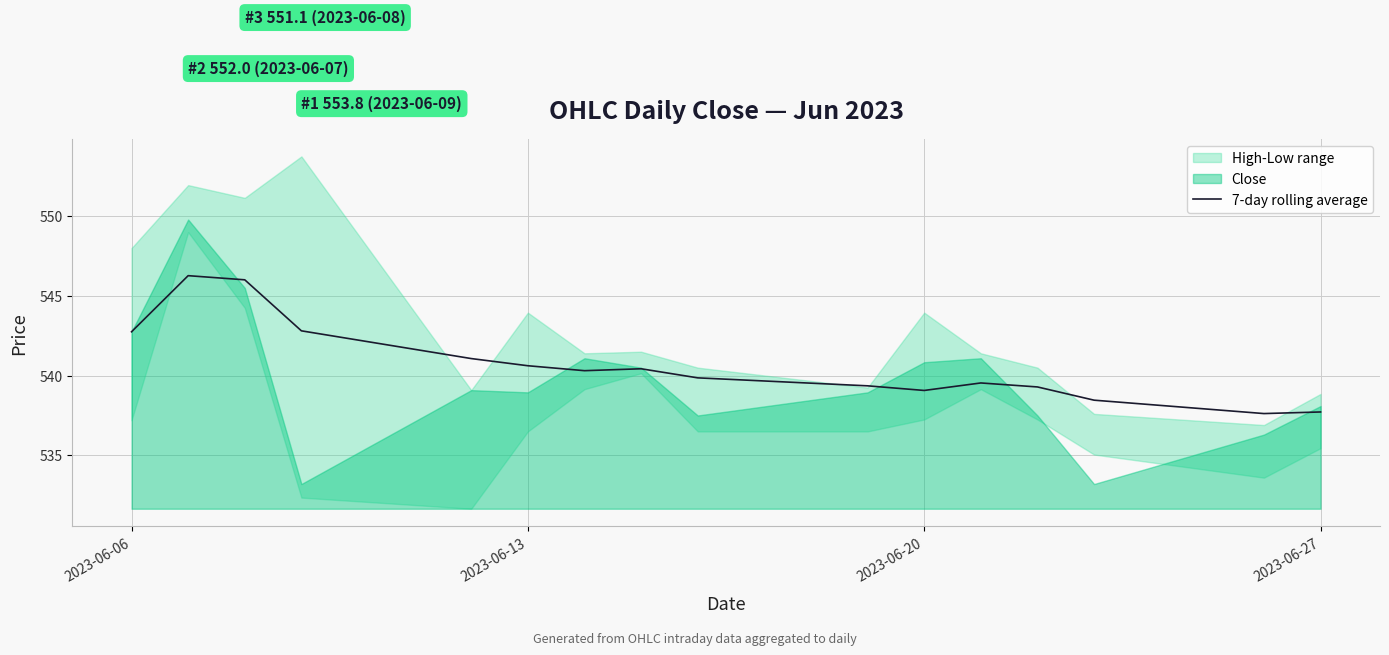

Where does the data first go above 540?

2023-06-06